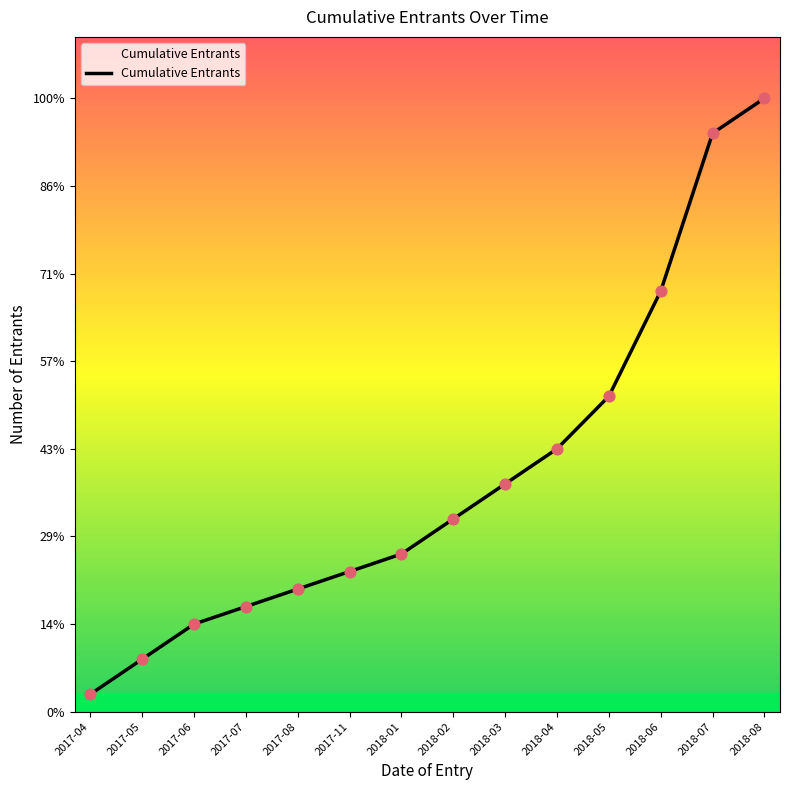

What is the change in value from 2017-07 to 2018-06?

+18